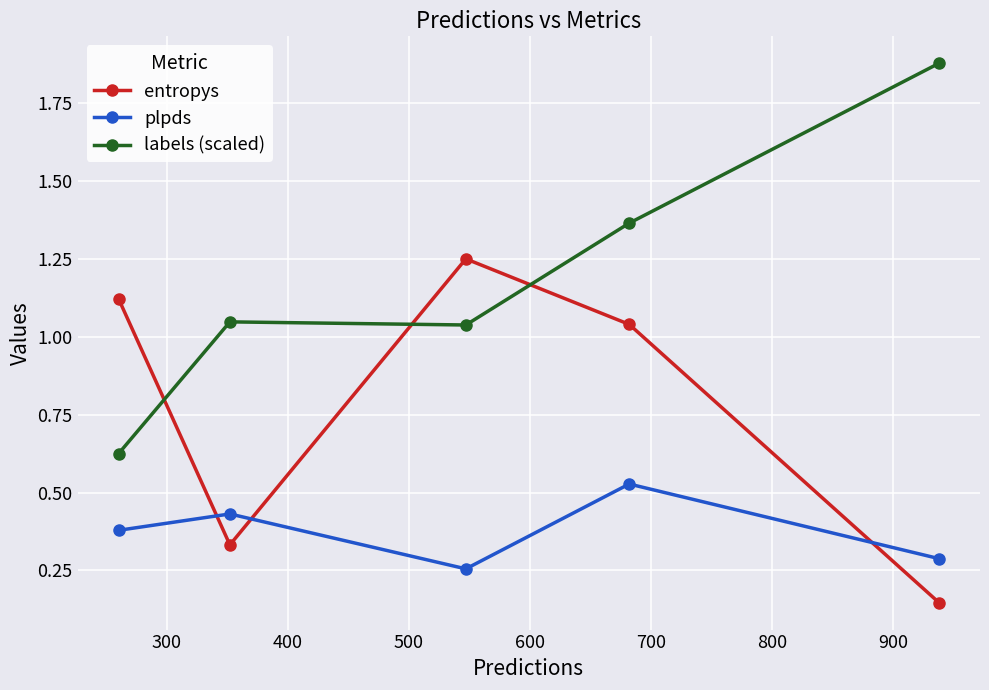

In labels (scaled), how many points are lower than both neighbors (excluding endpoints)?

1